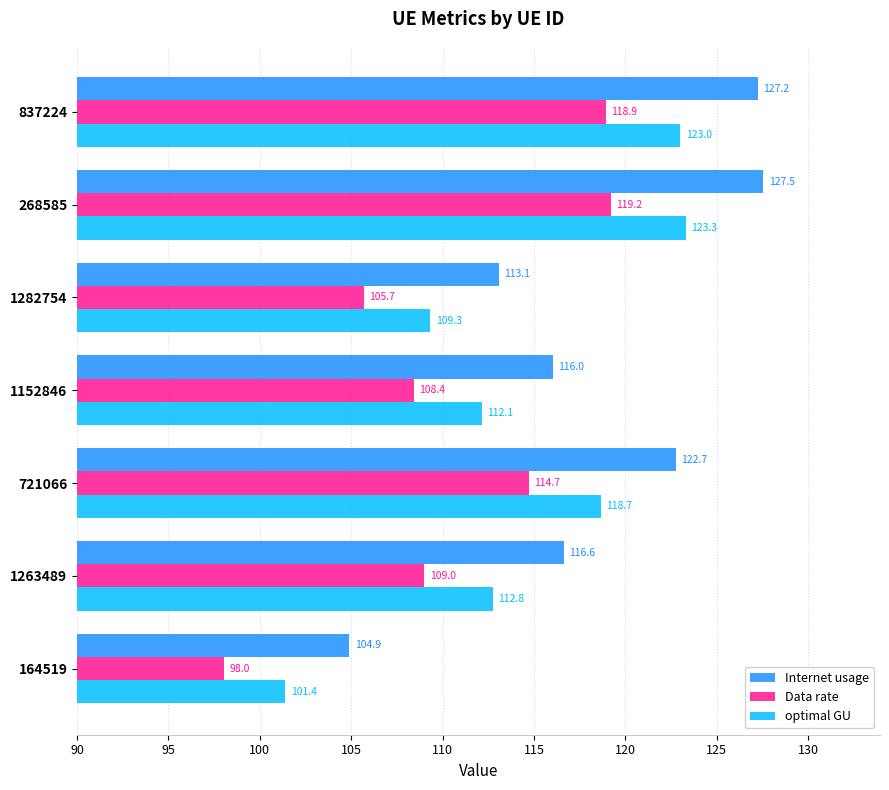

Count the number of data series in this chart.

3